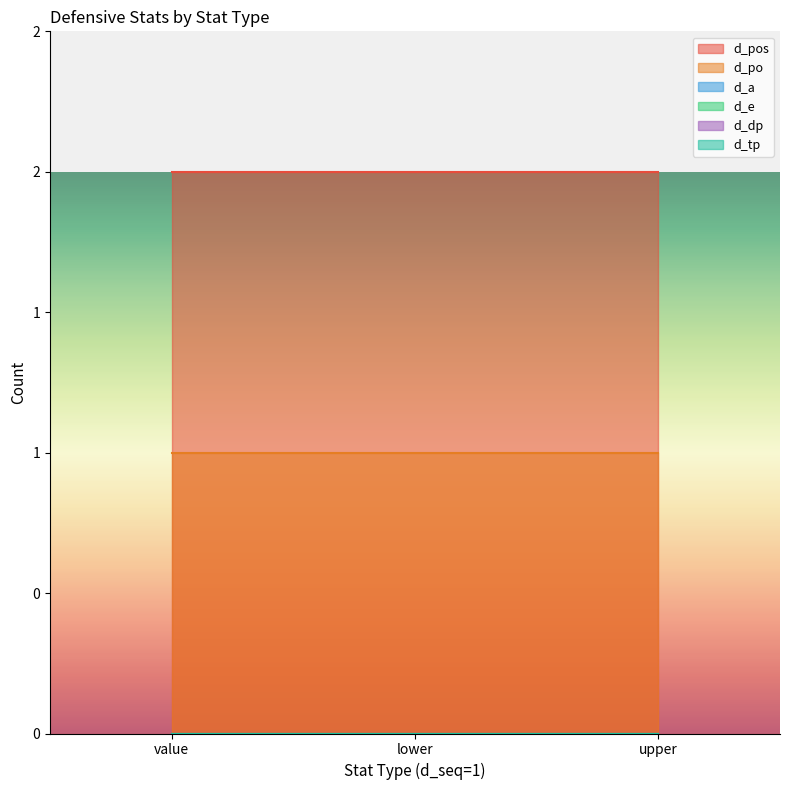

List the series in order of their peak value, lowest first.

d_a, d_e, d_dp, d_tp, d_po, d_pos